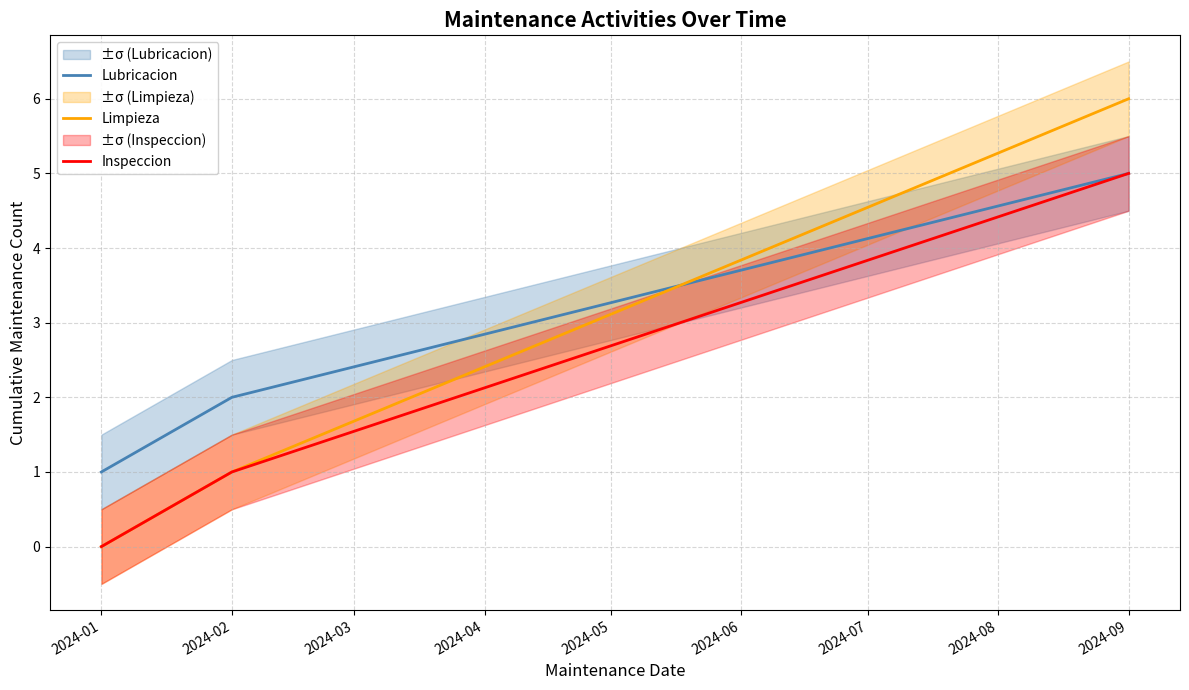

What is the difference between the maximum and minimum values in the Limpieza series?

6